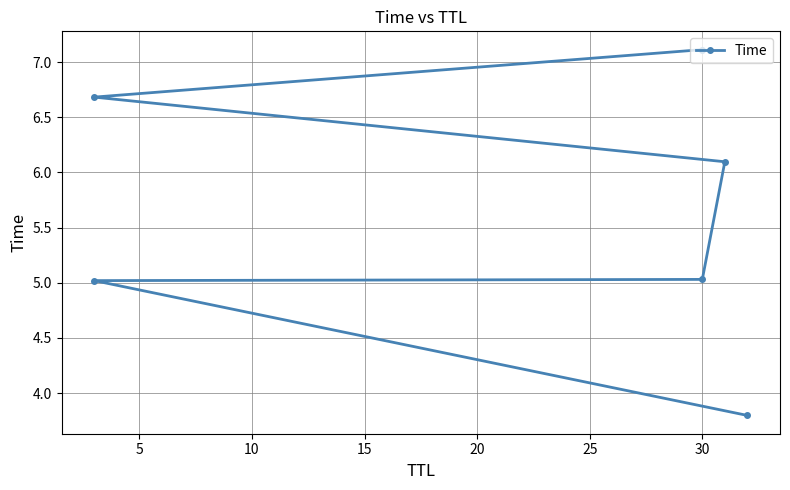

What is the average value?

5.6